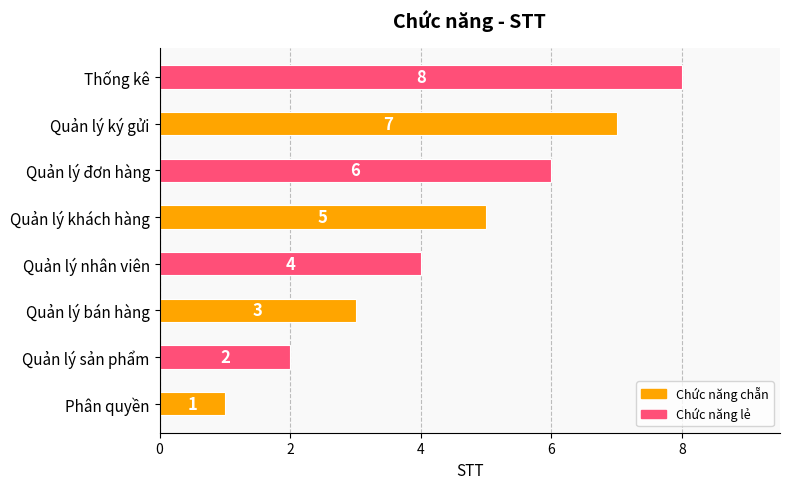

What is the sum of all values?

36